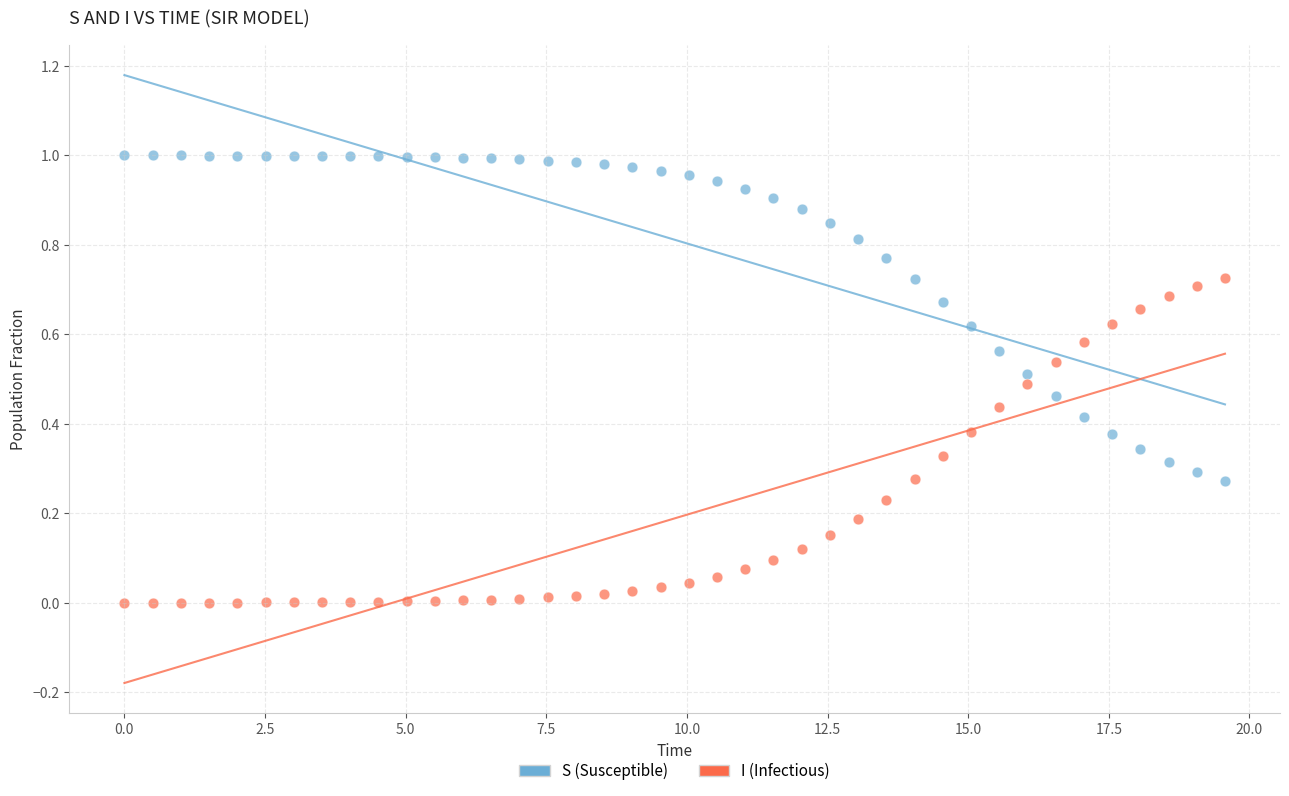

Which series contains the highest Y value?

S (Susceptible)